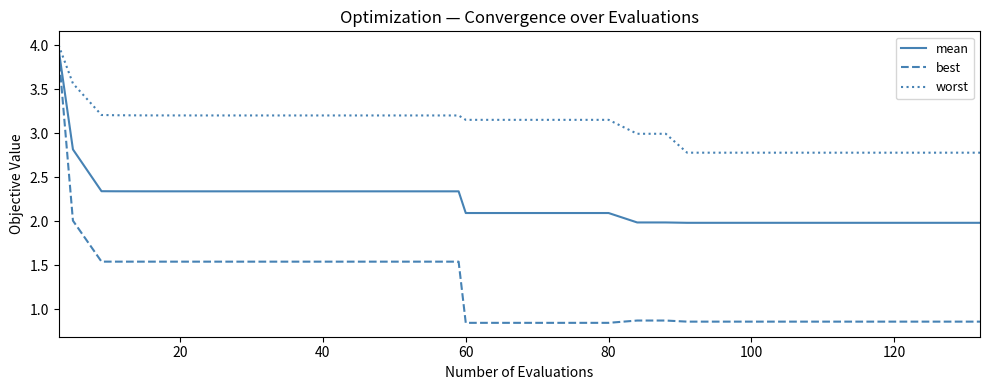

What is the average value of the worst series?

3.1